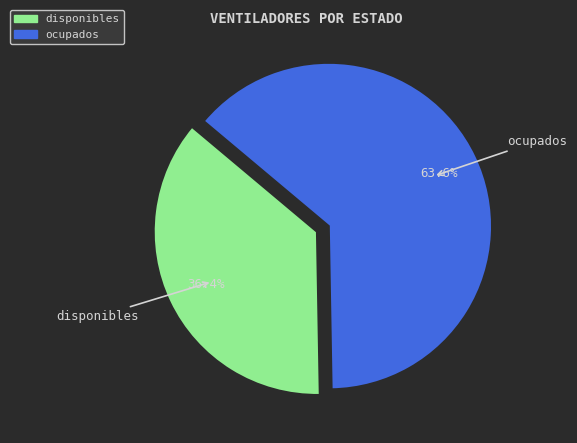

How many segments does this pie chart have?

2